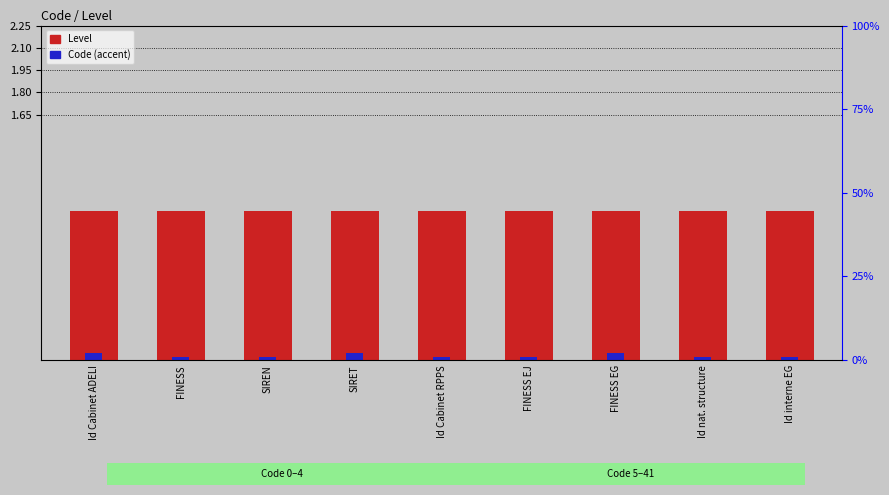

What is the sum of all Code (accent) values?

0.3